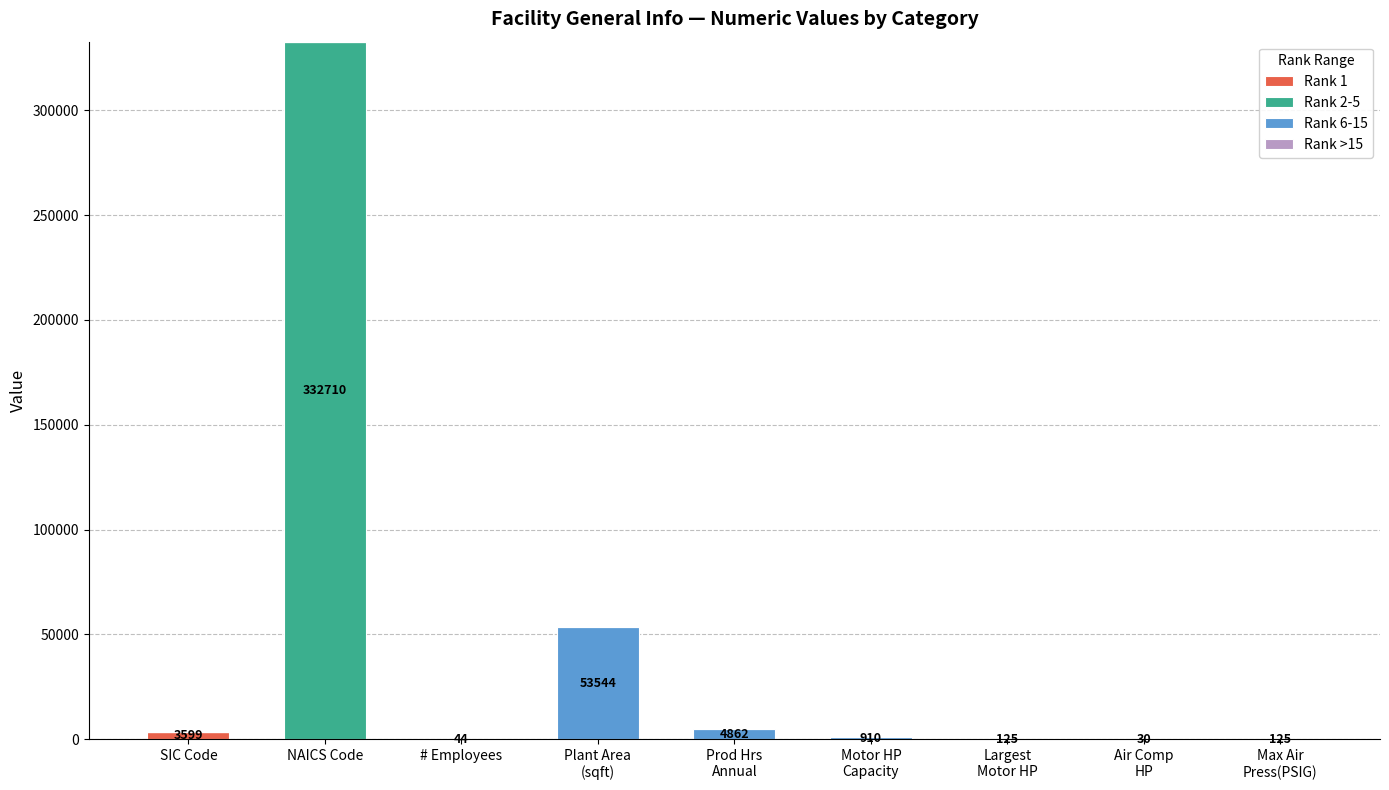

At which category is the sum across all series the highest?

NAICS Code